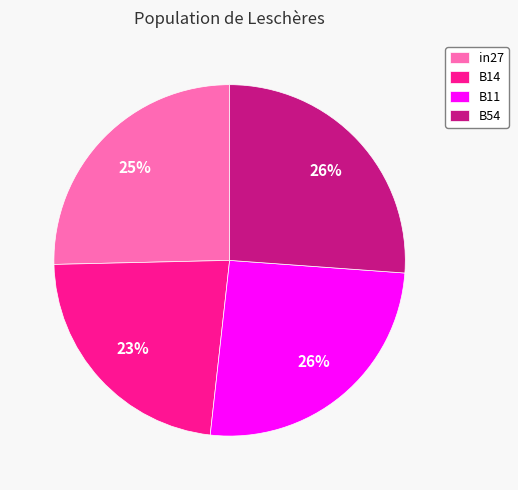

Do B11 and B54 together represent more than half of the pie?

Yes